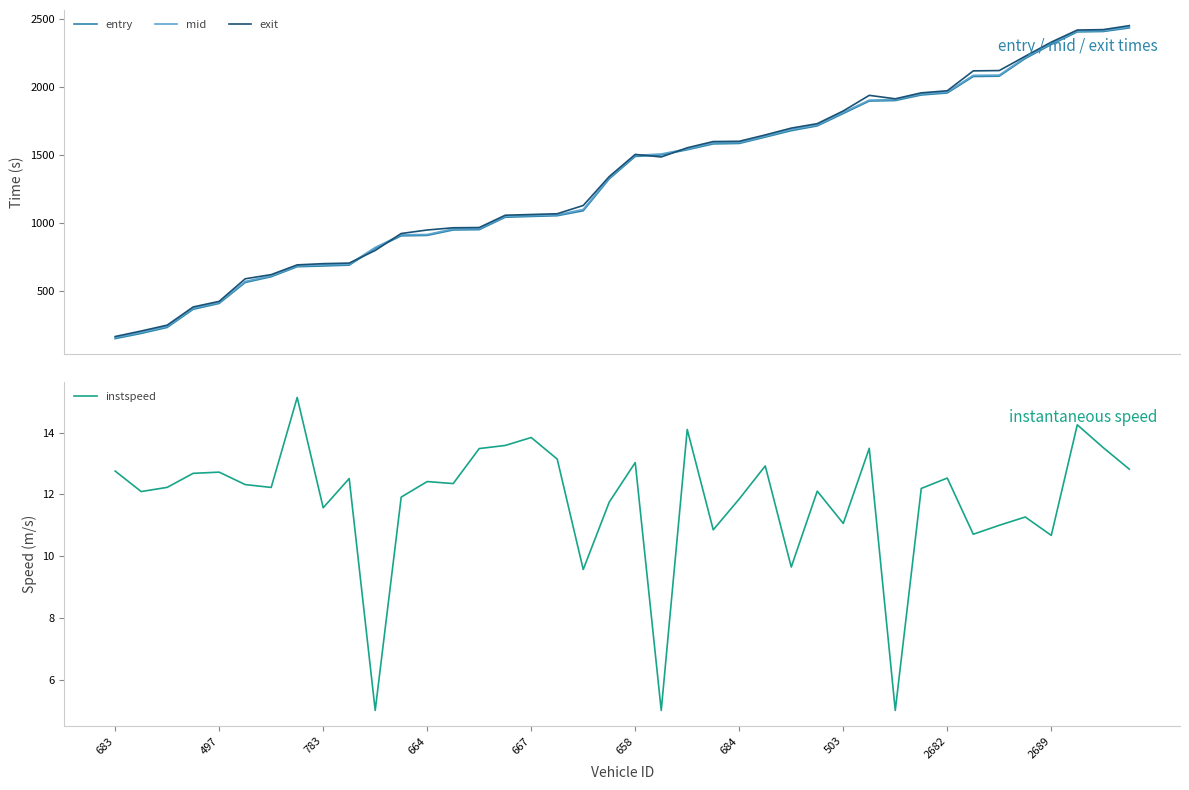

Which category has the lowest value across all series?

10